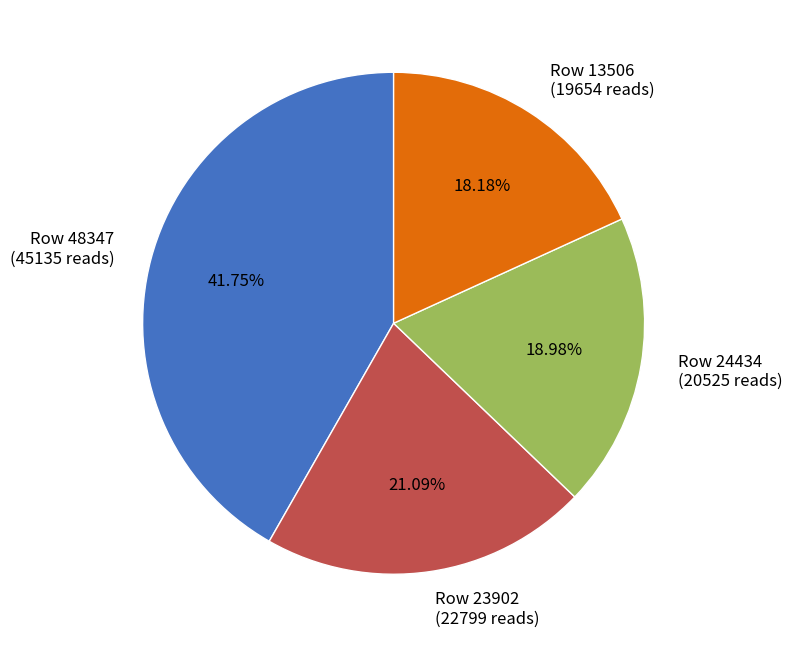

Is there a majority slice in this chart?

No